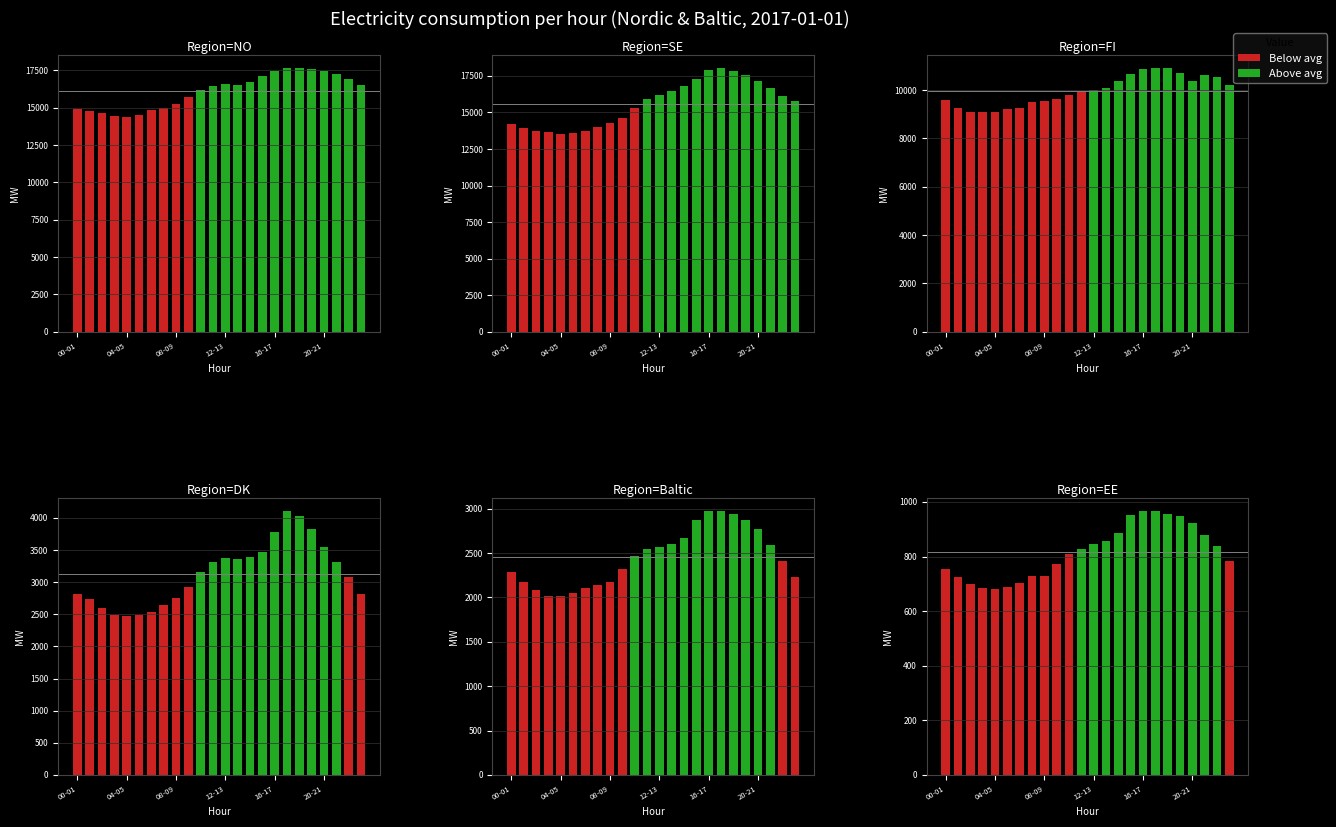

What is the difference between the maximum and minimum values in the Above avg series?

138